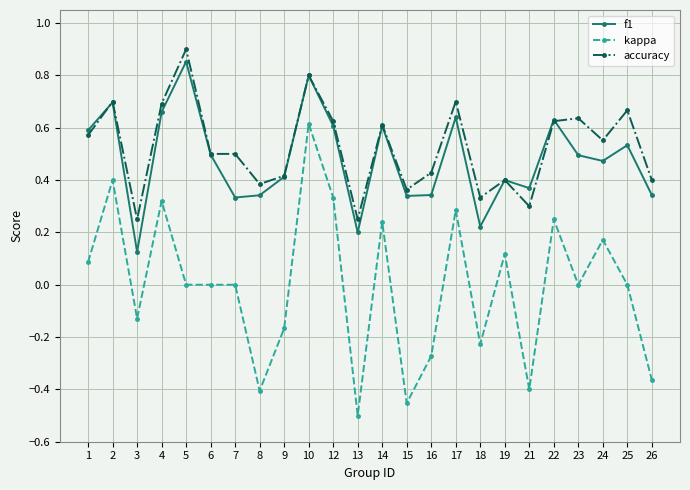

True or false: kappa and f1 cross at least once.

False